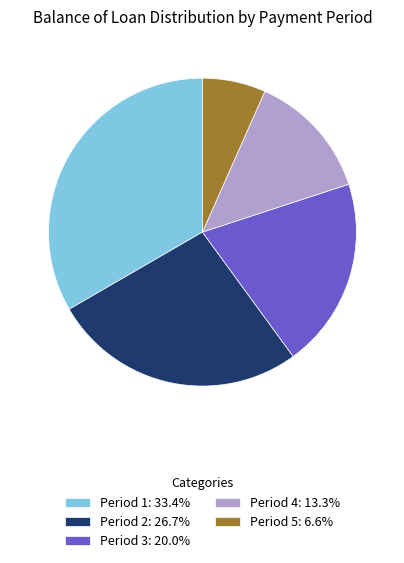

Is there any slice that represents more than half of the pie?

No